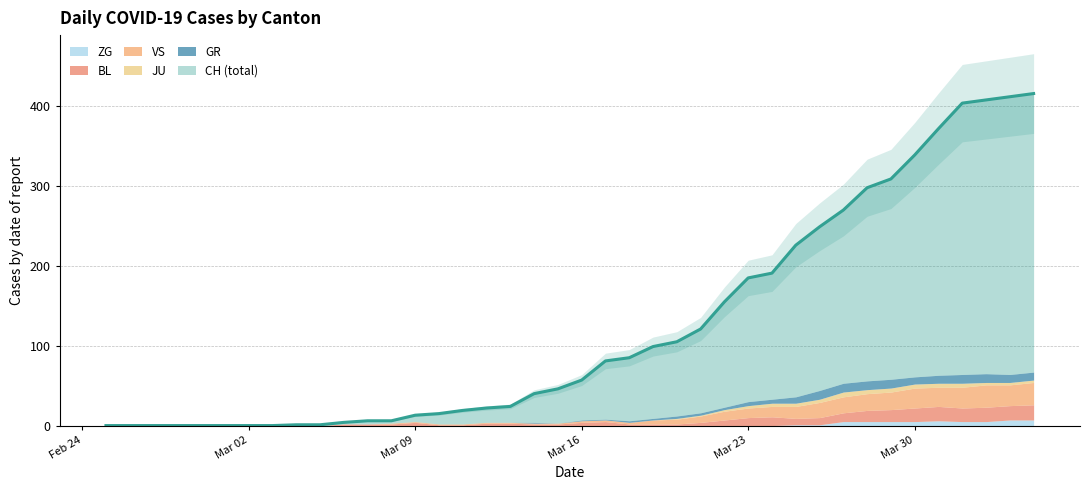

What are all the series names shown in the legend?

CH, GR, JU, VS, BL, ZG